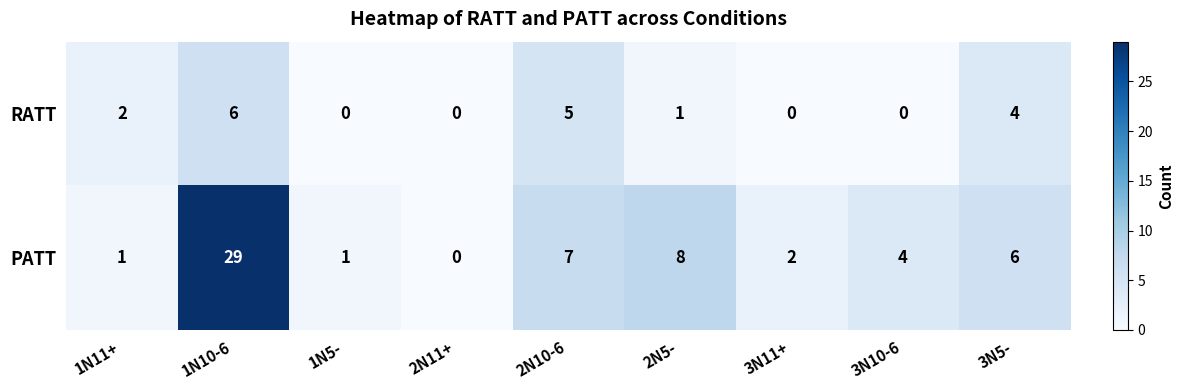

Which series has the largest total across all categories?

PATT